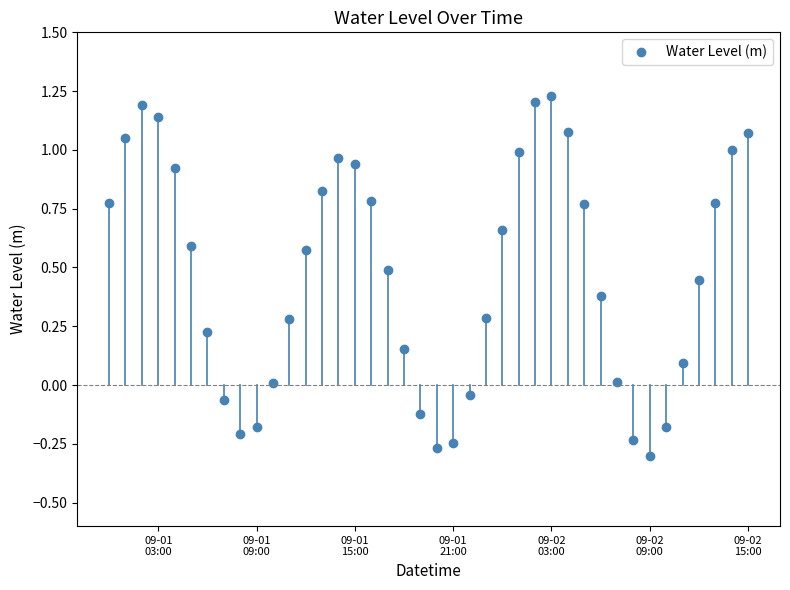

How many categories are shown in the chart?

40